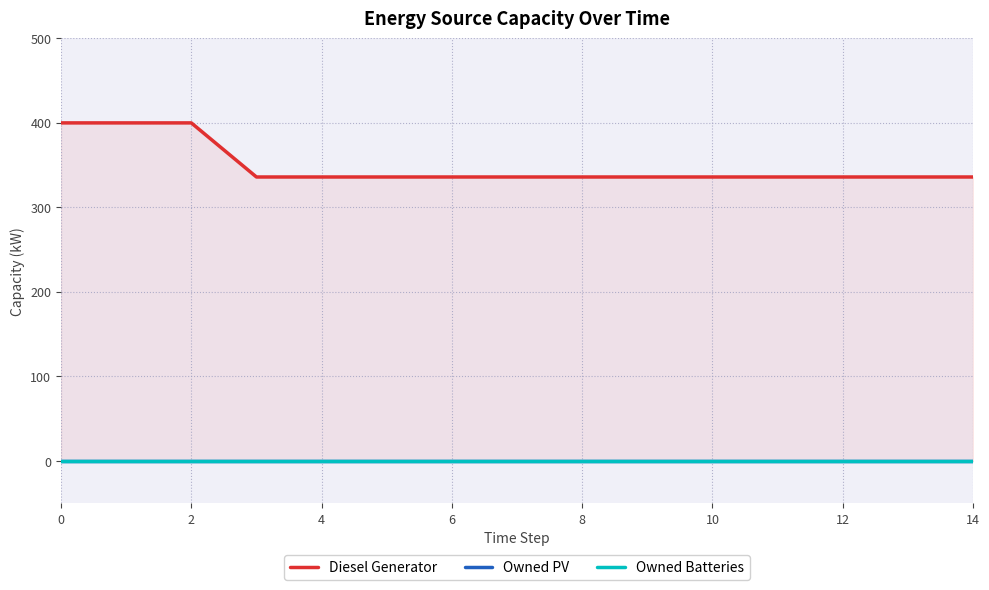

What value does the Diesel Generator series have at 6, to the nearest 5?

335